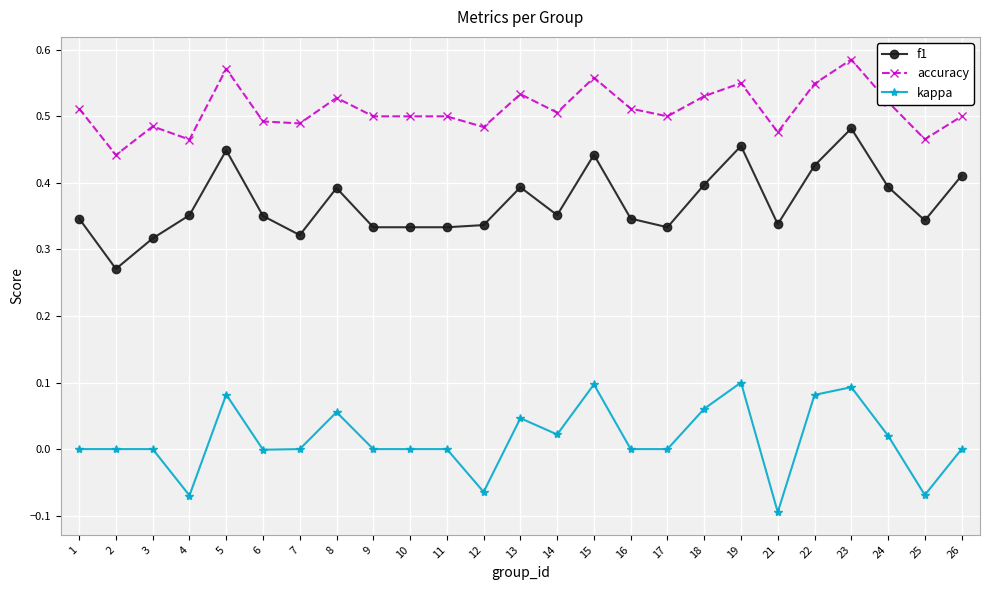

At which category does f1 reach its first local peak?

5